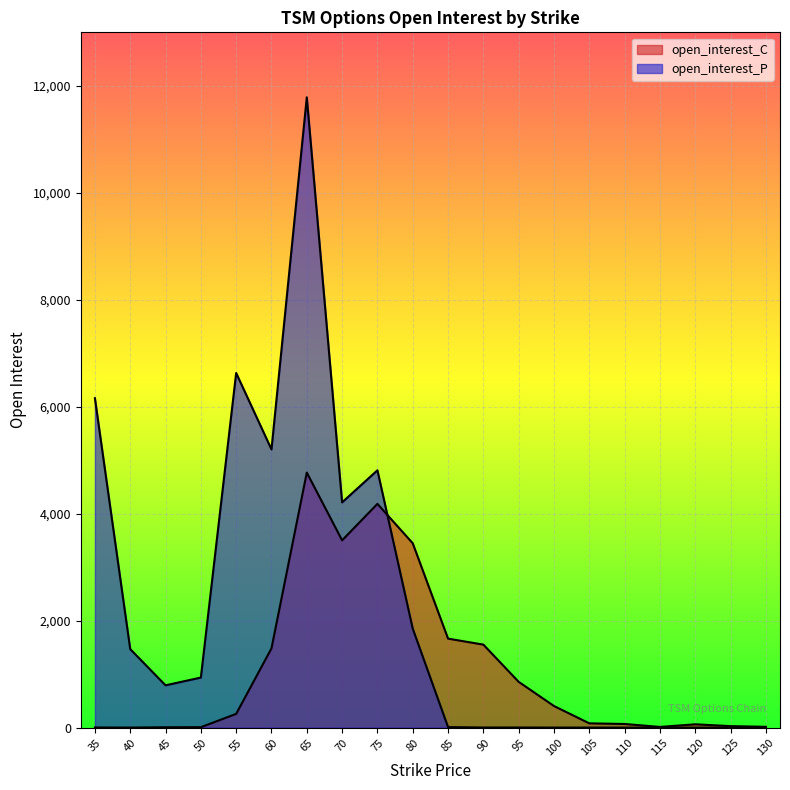

What is the difference between the open_interest_C values at 105 and 110?

12